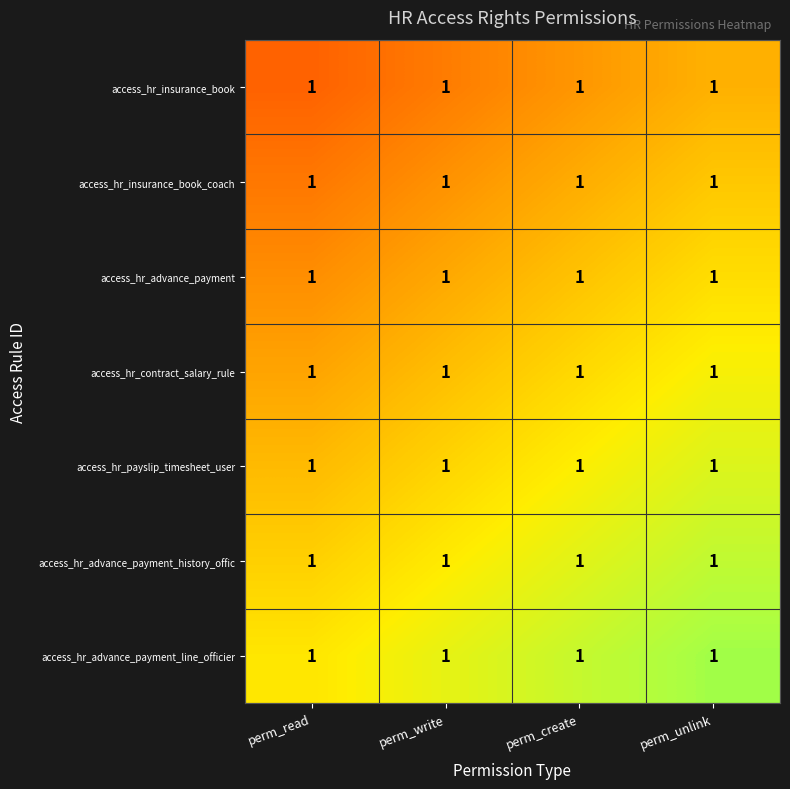

At which label does access_hr_insurance_book reach its peak?

perm_unlink